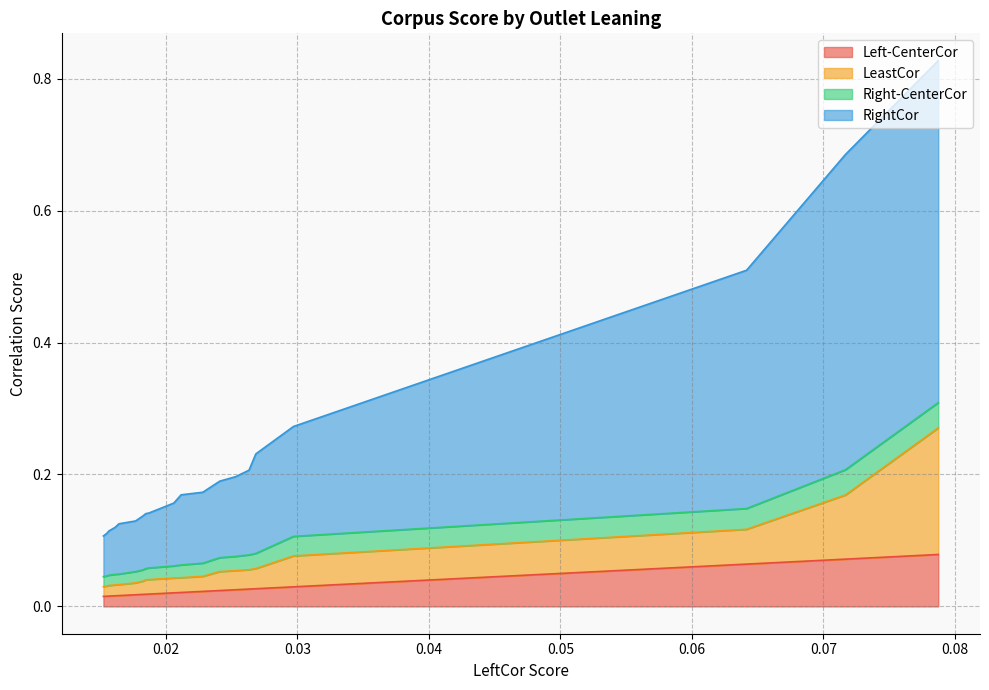

Count the Right-CenterCor values in the range 0 to 1.

20